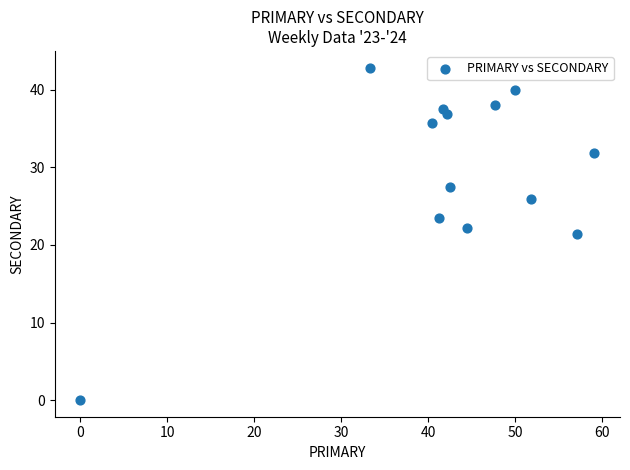

What is the range of Y values (max minus min)?

42.9